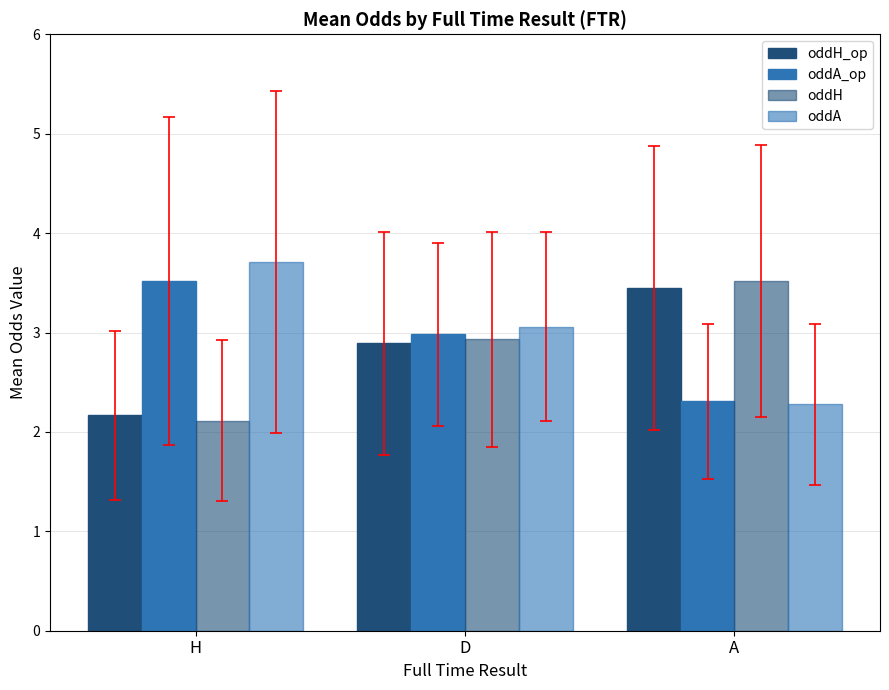

What is the difference between the second highest and minimum values in the oddA_op series?

0.7